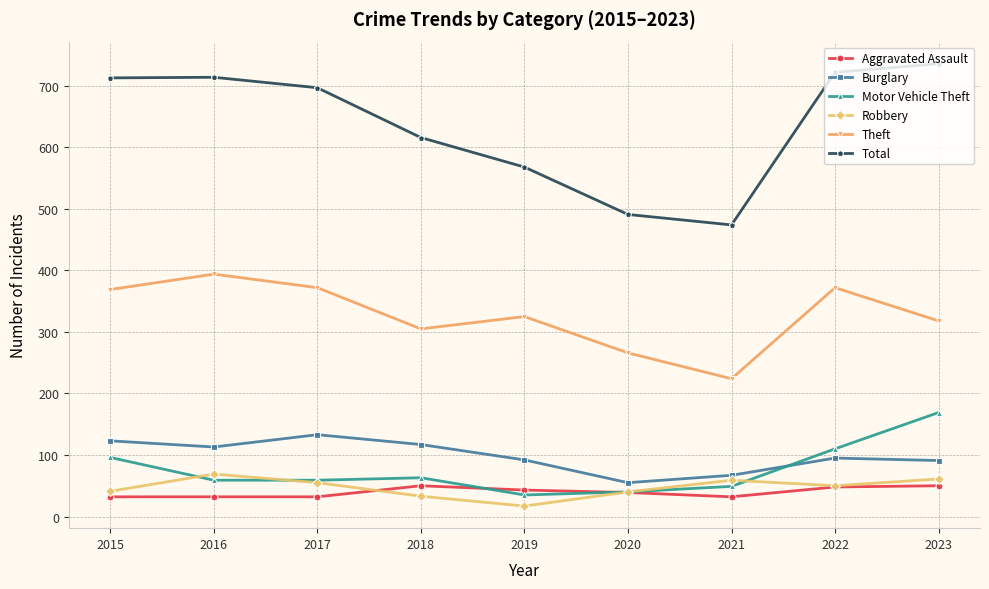

List the series in order of their peak value, highest first.

Total, Theft, Motor Vehicle Theft, Burglary, Robbery, Aggravated Assault